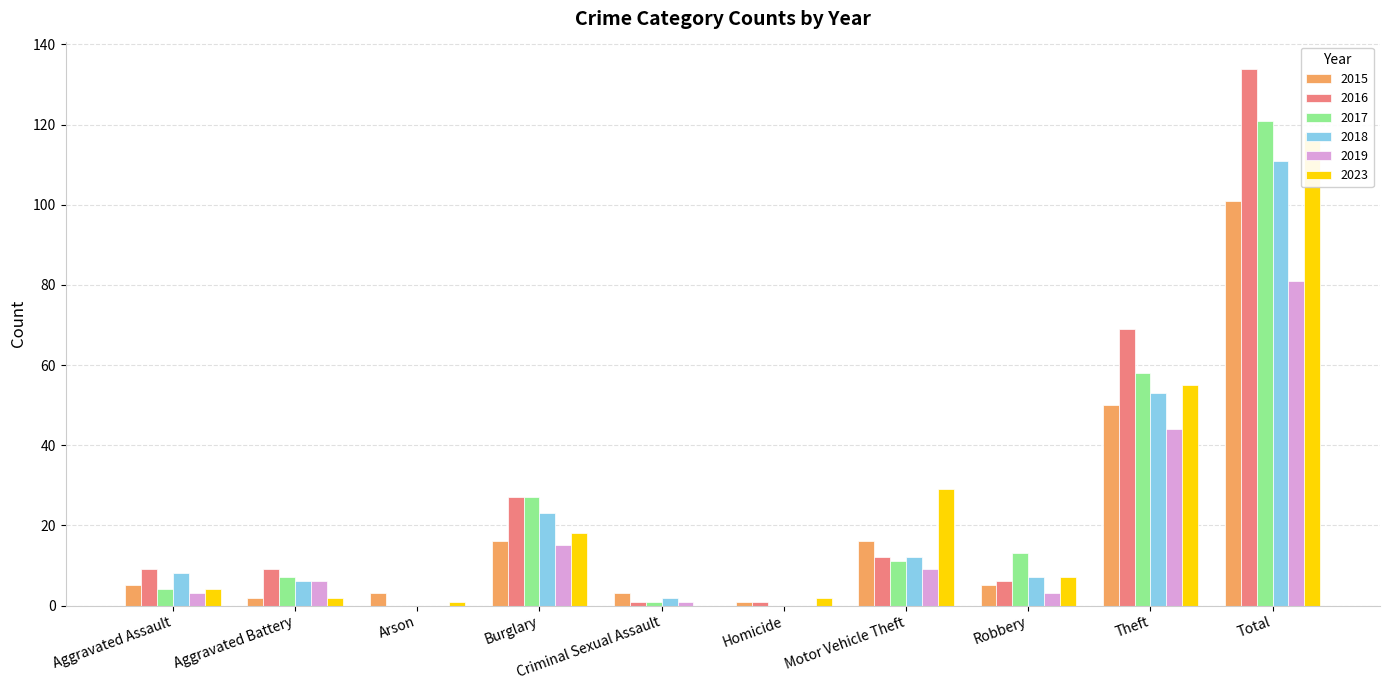

What is the sum of the 2019 values at Burglary and Arson?

15